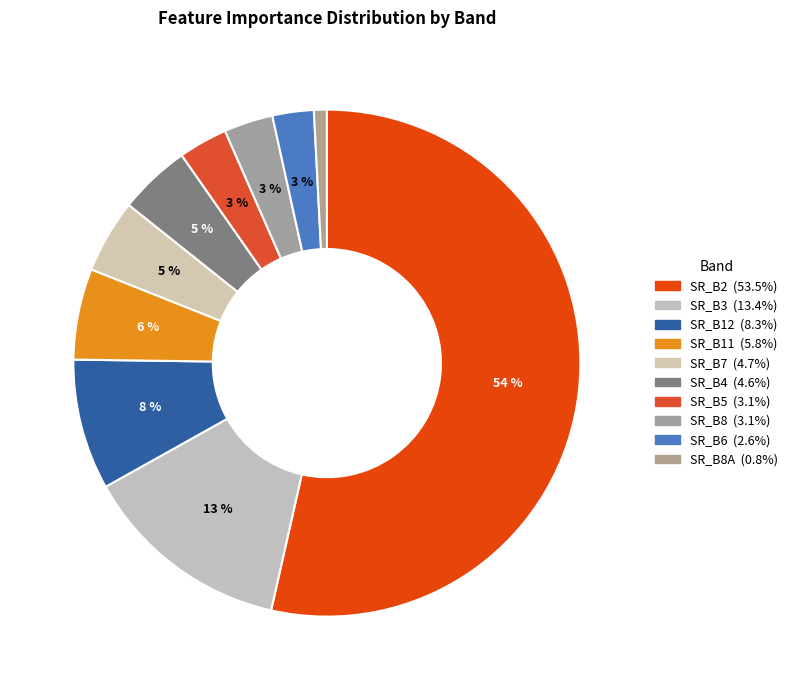

How many slices are in this pie chart?

10